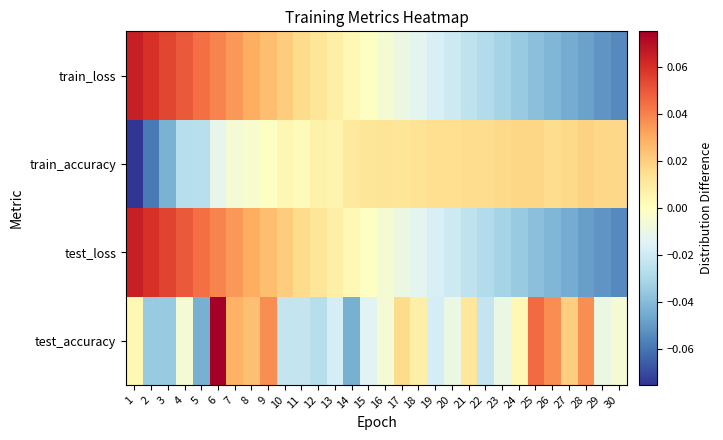

What is the difference between the highest and lowest values at 4?

0.1